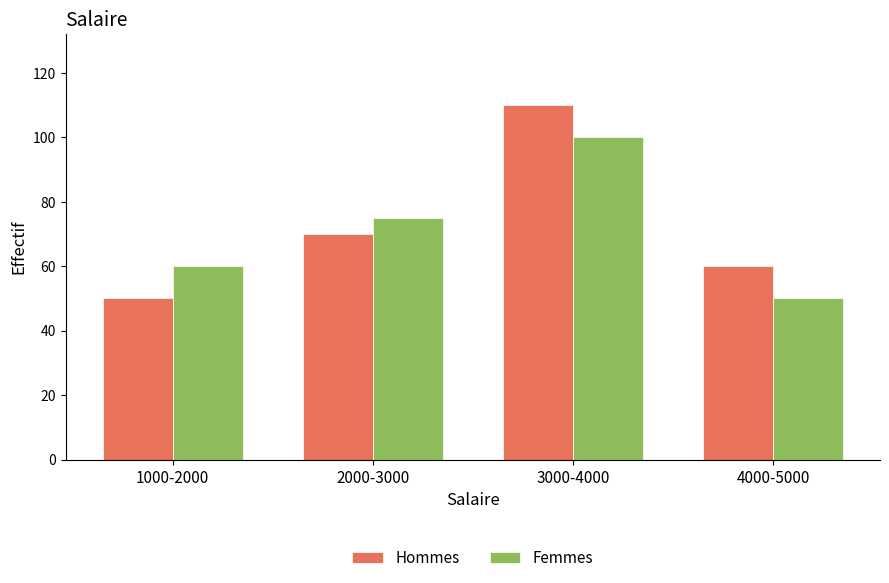

At 1000-2000, list the series in order from largest to smallest.

Femmes, Hommes